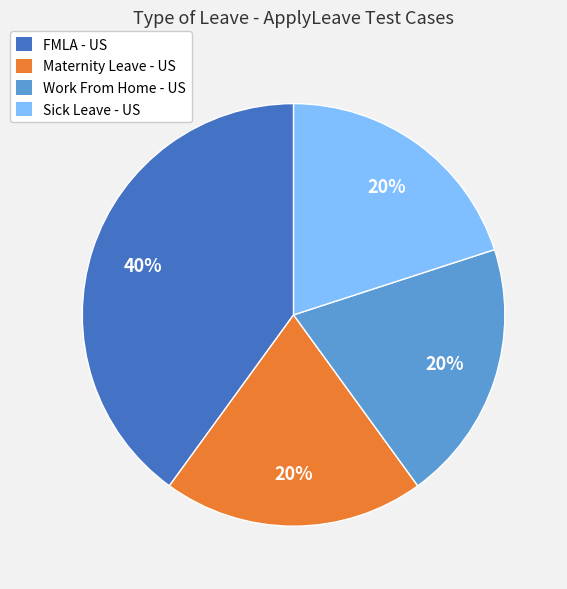

Which slice is the largest?

FMLA - US